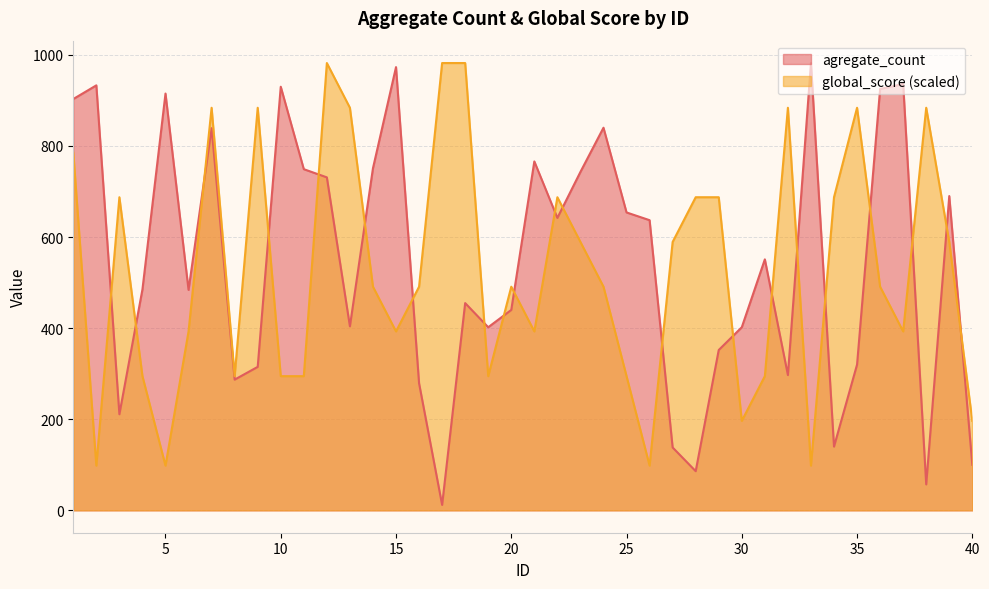

Reading left to right, extract all data points from this chart.

agregate_count: 1=903.0	2=933.0	3=211.0	4=485.0	5=915.0	6=484.0	7=839.0	8=287.0	9=315.0	10=930.0	11=749.0	12=731.0	13=404.0	14=751.0	15=973.0	16=279.0	17=12.0	18=455.0	19=402.0	20=440.0	21=766.0	22=642.0	23=743.0	24=840.0	25=654.0	26=637.0	27=138.0	28=86.0	29=352.0	30=402.0	31=551.0	32=297.0	33=982.0	34=140.0	35=320.0	36=925.0	37=936.0	38=57.0	39=690.0	40=100.0
global_score: 1=785.6	2=98.2	3=687.4	4=294.6	5=98.2	6=392.8	7=883.8	8=294.6	9=883.8	10=294.6	11=294.6	12=982.0	13=883.8	14=491.0	15=392.8	16=491.0	17=982.0	18=982.0	19=294.6	20=491.0	21=392.8	22=687.4	23=589.2	24=491.0	25=294.6	26=98.2	27=589.2	28=687.4	29=687.4	30=196.4	31=294.6	32=883.8	33=98.2	34=687.4	35=883.8	36=491.0	37=392.8	38=883.8	39=589.2	40=196.4